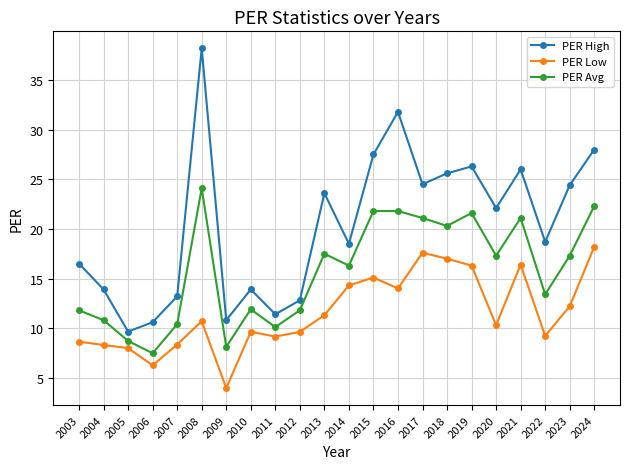

How many values in the PER High series are below 22?

11